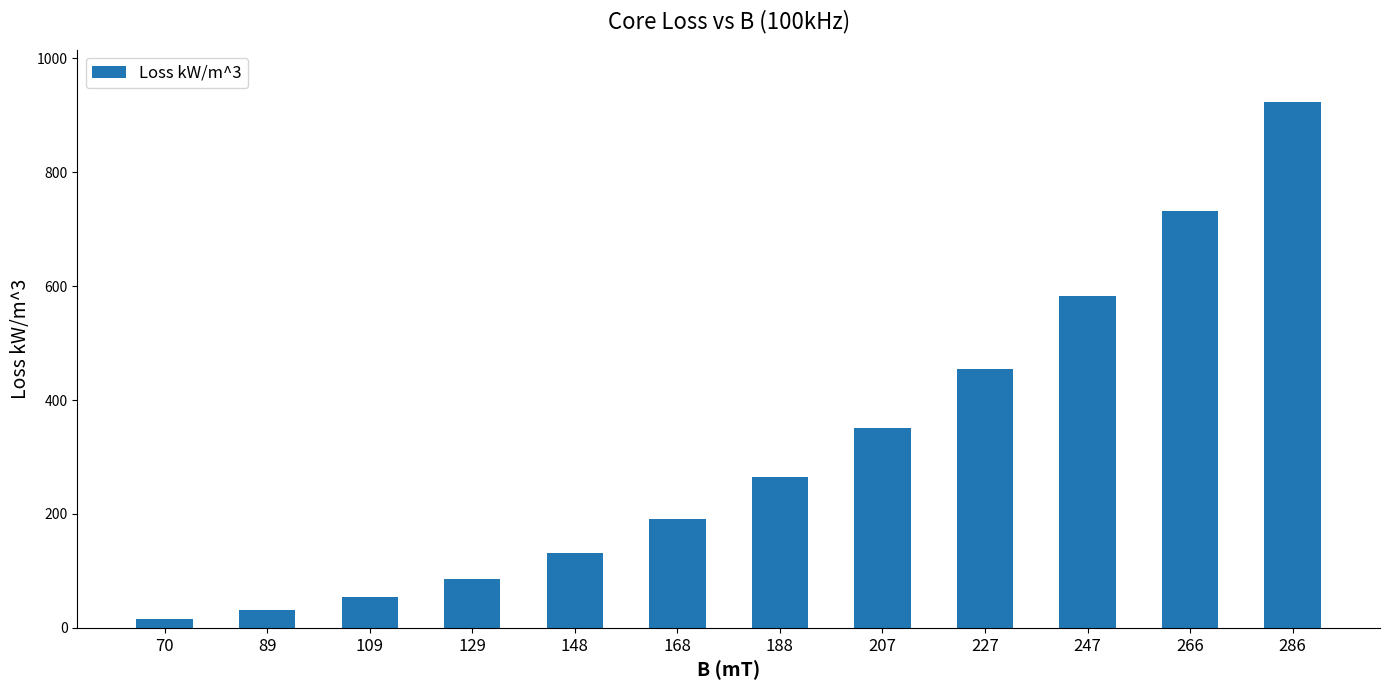

What is the approximate value at 109, to the nearest 50?

50